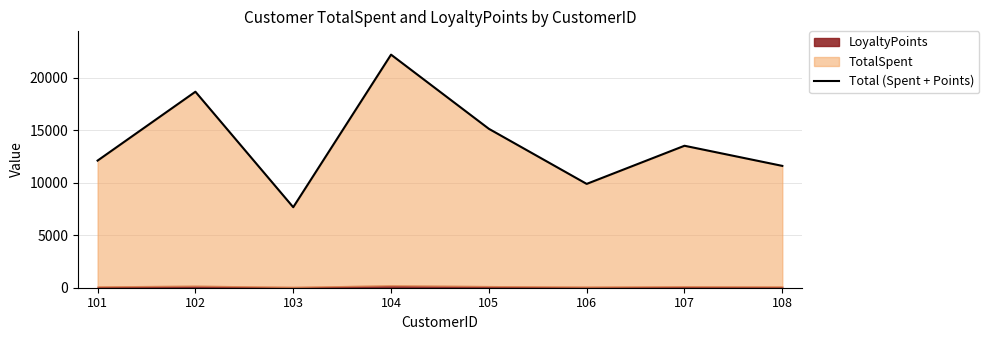

Where does the data first go above 13534?

102